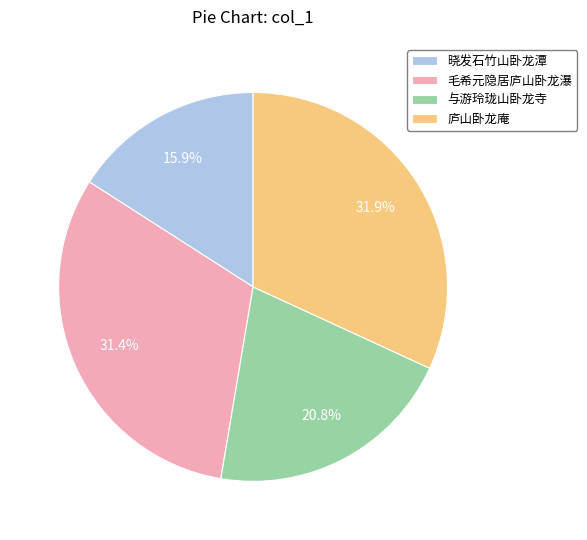

To the nearest percent, what is the difference between the largest and smallest slice percentages?

16%